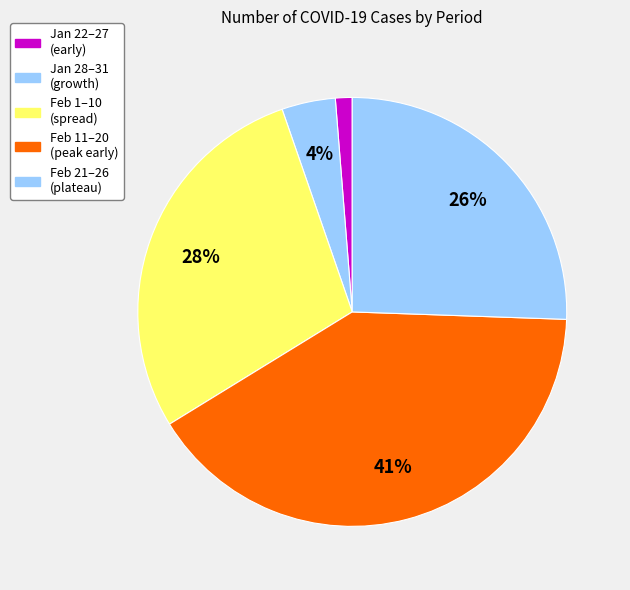

Count the number of slices in the pie.

5